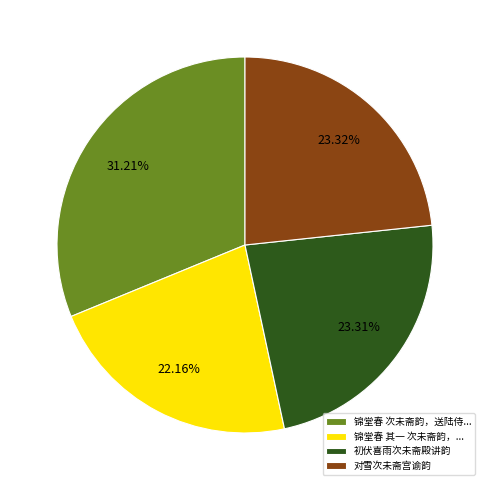

What is the ratio of the value at 初伏喜雨次未斋殿讲韵 to the value at 锦堂春 其一 次未斋韵，...?

1.1